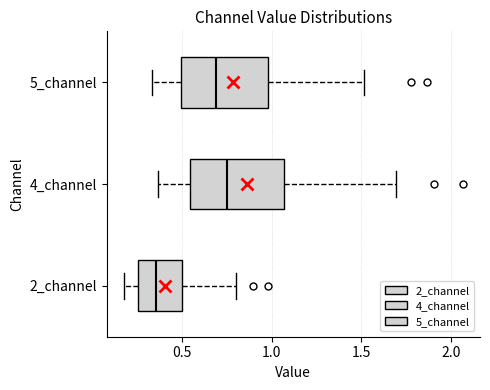

Reading bottom to top, transcribe this box plot: for each box, give where its median line is, the range the box spans, and where its two whiskers end, as read against the x-axis. The values are not printed on the chart, so give them approximately, as read against the axis.

2_channel: median 0.35, box 0.25 to 0.50, whiskers 0.20 to 0.80
4_channel: median 0.75, box 0.55 to 1.05, whiskers 0.35 to 1.70
5_channel: median 0.70, box 0.50 to 1.00, whiskers 0.35 to 1.50